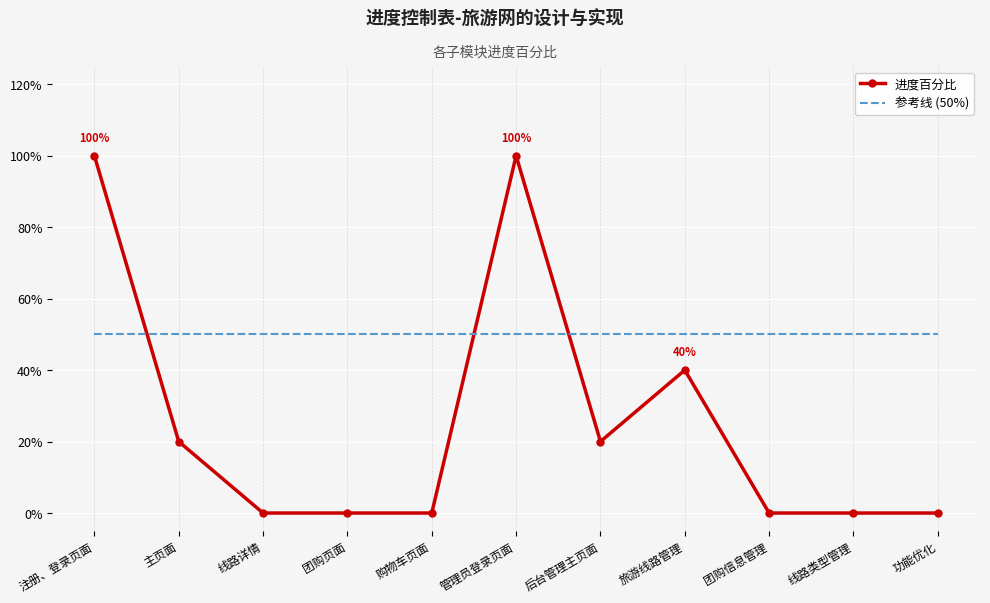

True or false: 参考线 (50%) has more than 2 points higher than both neighbors.

False